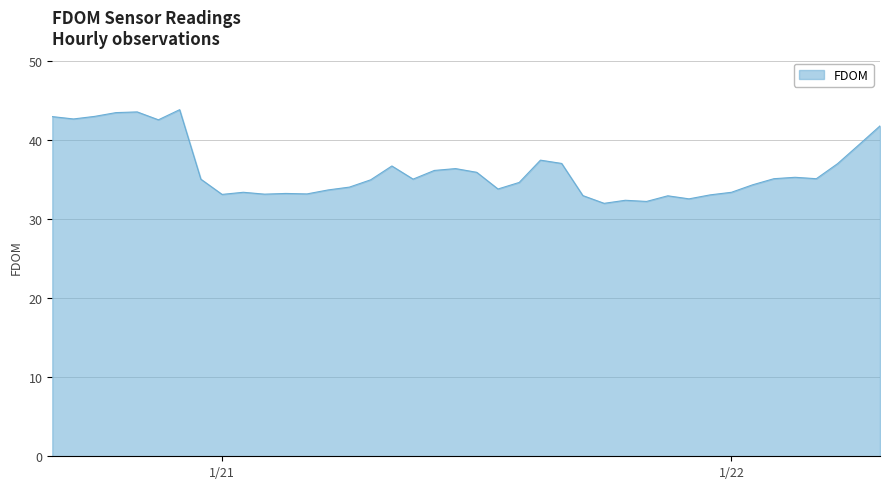

What is the difference between the maximum and minimum values?

11.9